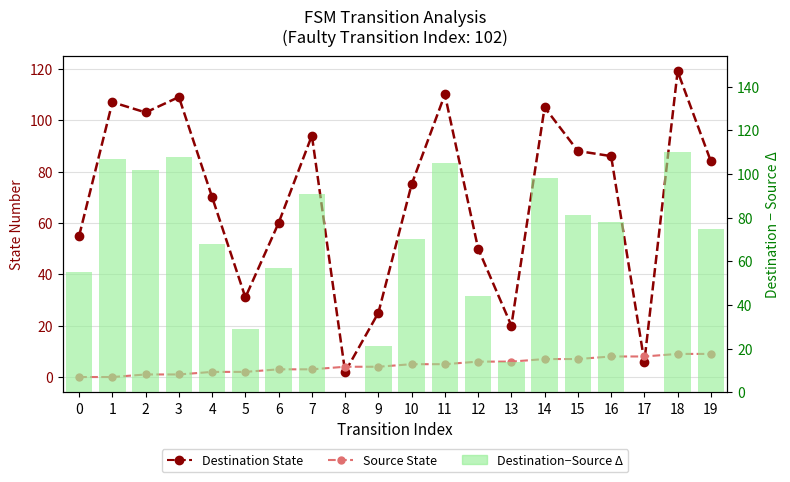

What is the maximum value for Source State?

9